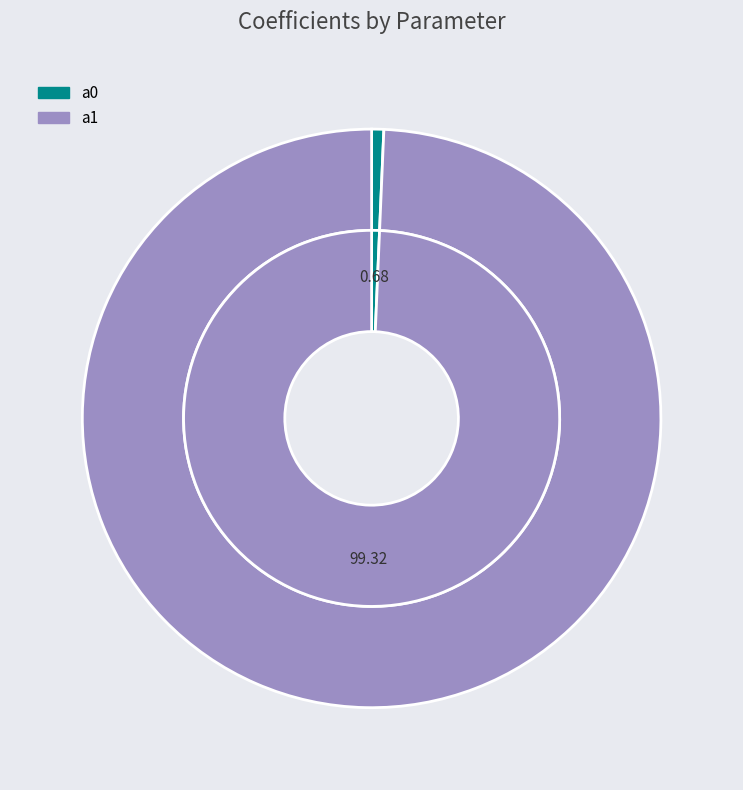

True or false: a1 accounts for 89% of the total.

False